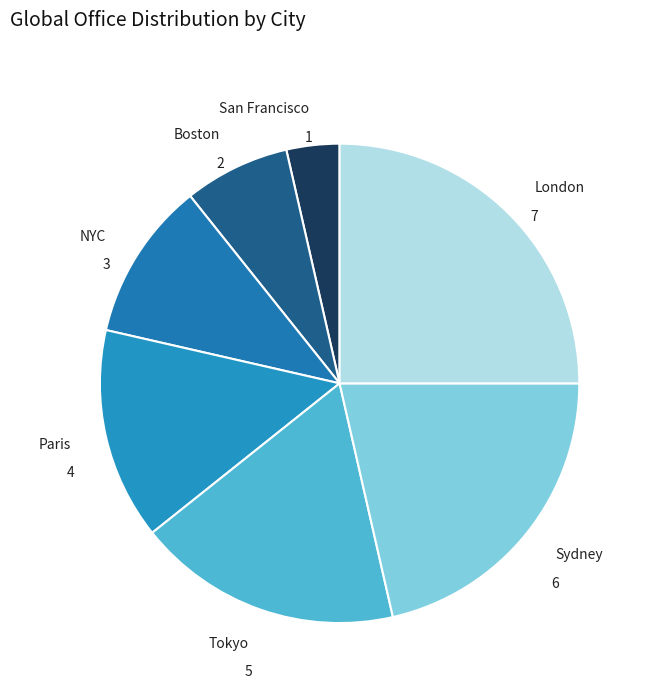

How many slices are in this pie chart?

7